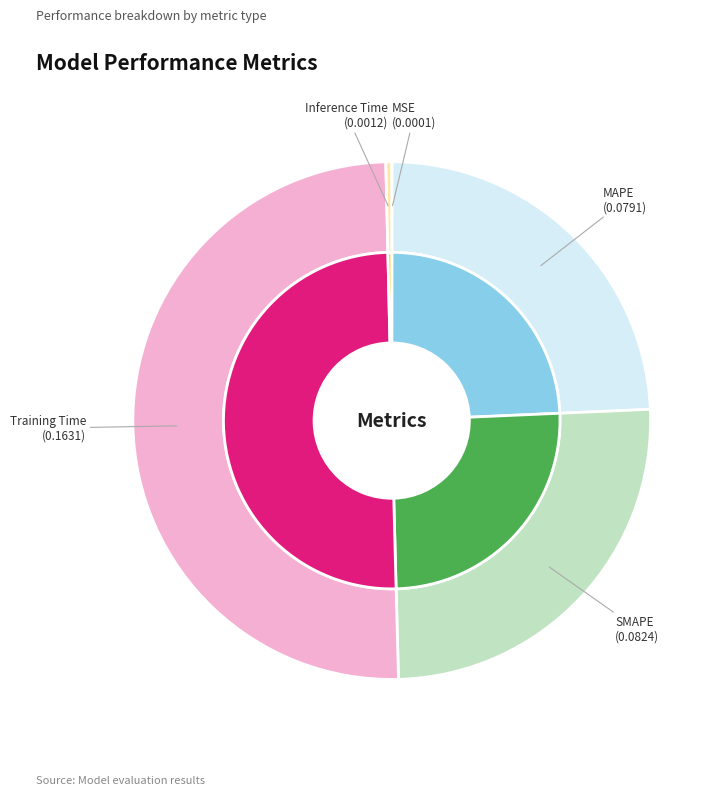

How many segments does this pie chart have?

5